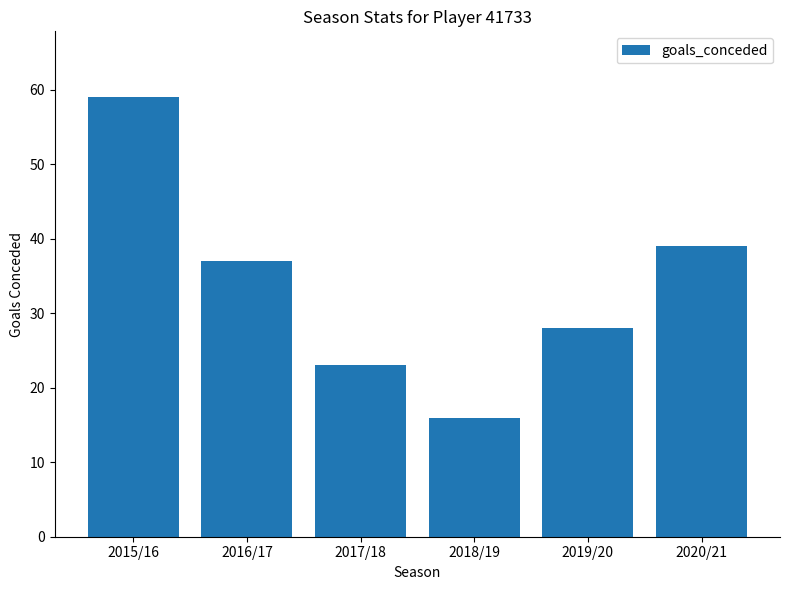

What is the ratio of the value at 2019/20 to the value at 2015/16?

0.5